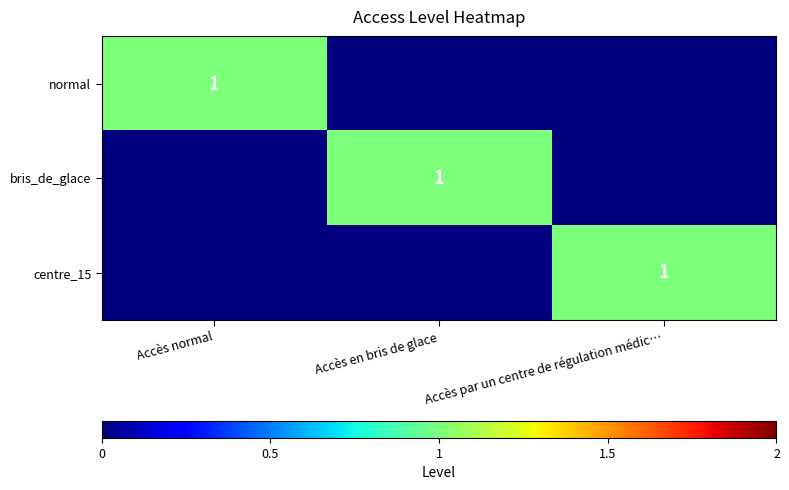

The value of bris_de_glace at Accès en bris de glace is 1. True or false?

True